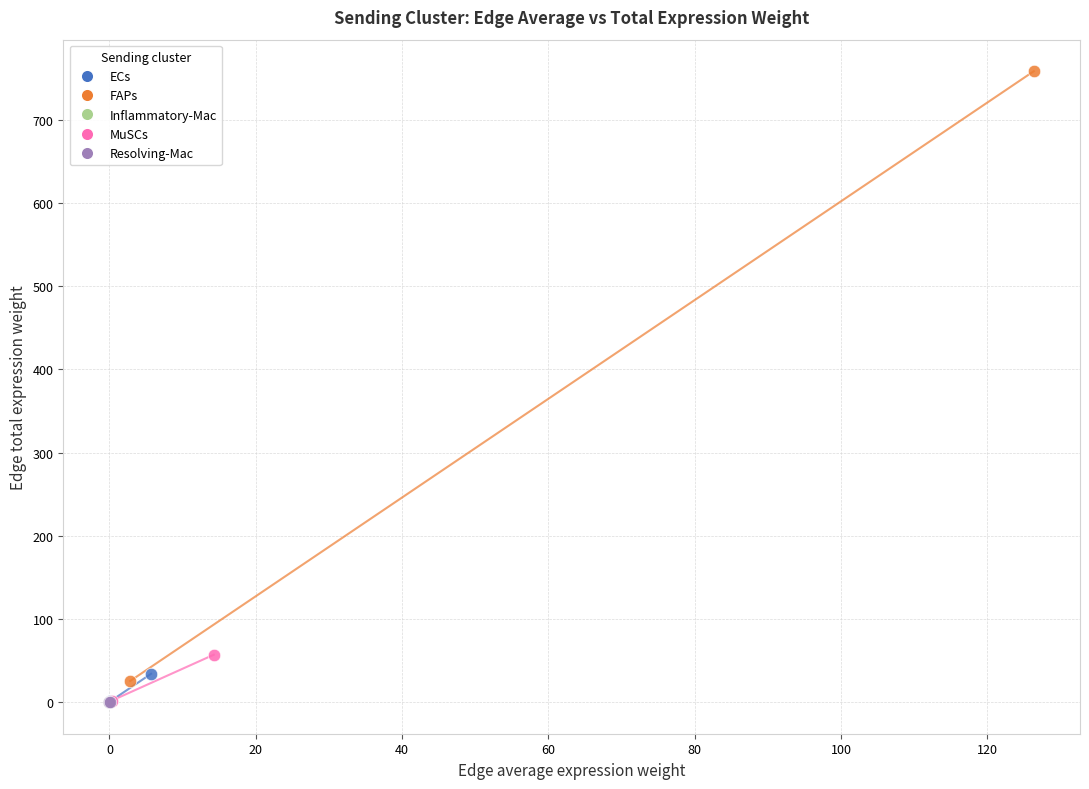

Which series contains the highest Y value?

FAPs